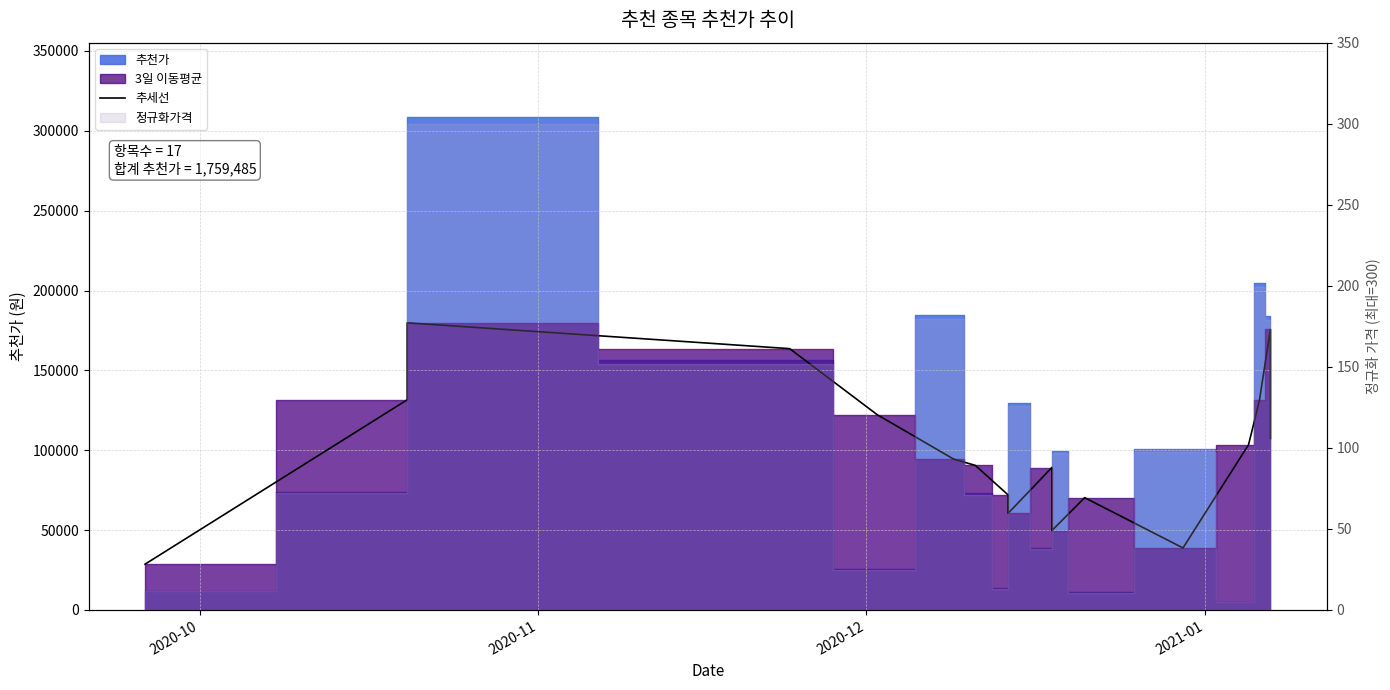

What is the average value?

100557.9